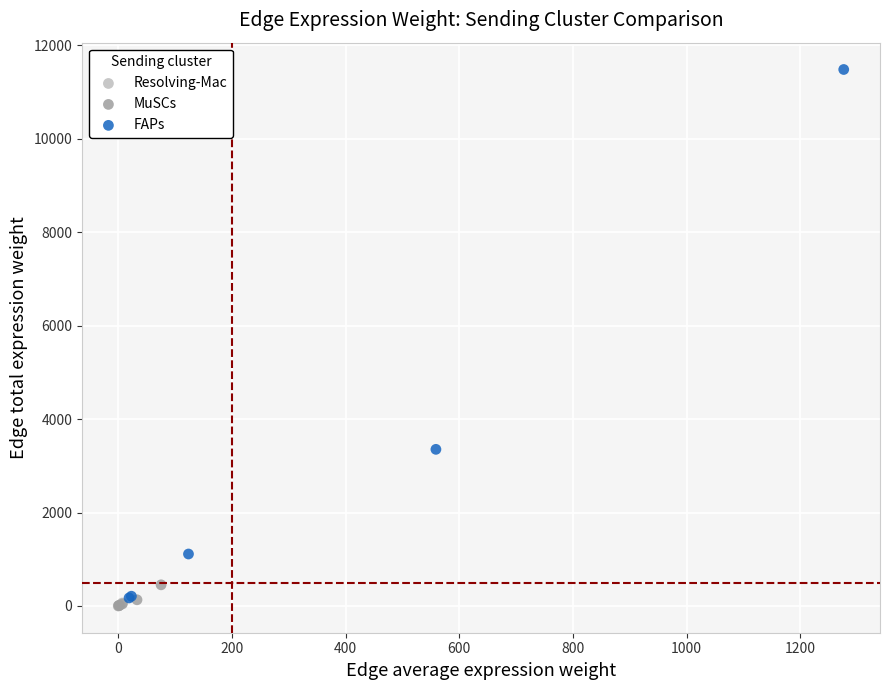

What are all the series names shown in the legend?

Resolving-Mac, MuSCs, FAPs